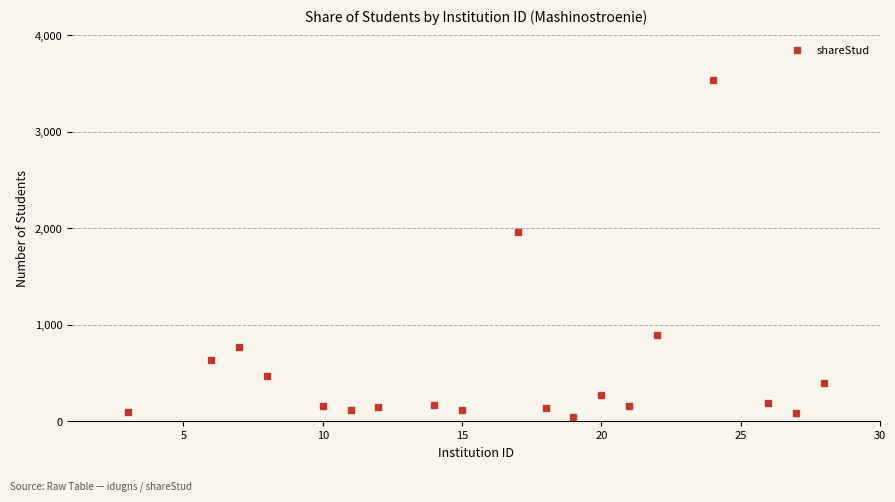

What Y value in the scatter plot is closest to 1792?

1961